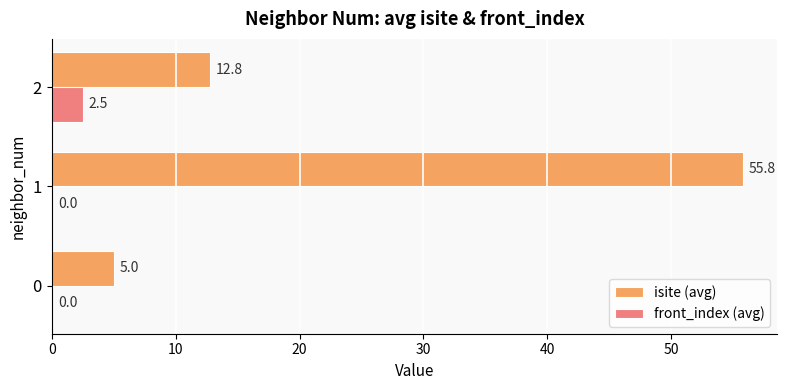

What is the sum of all front_index (avg) values?

2.5